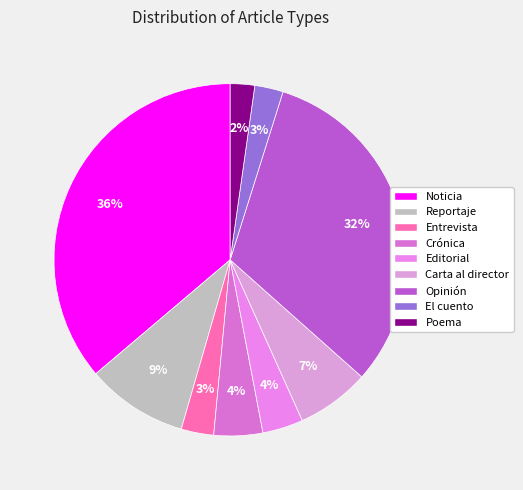

How many segments does this pie chart have?

9